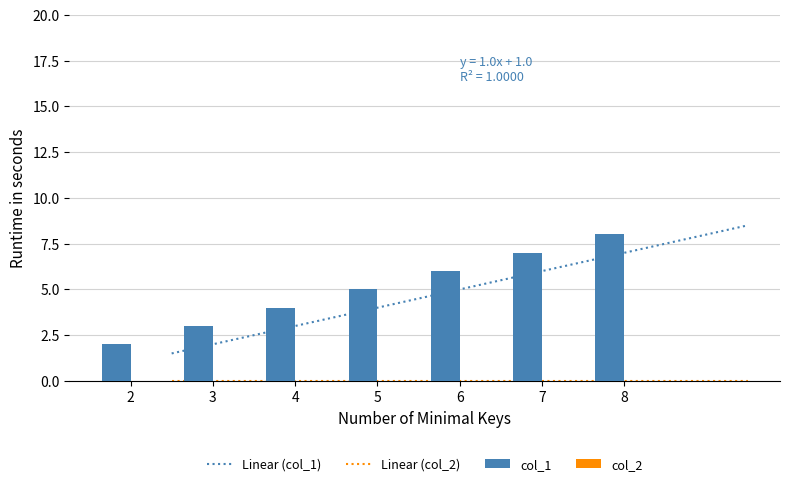

List the labels in order of col_1 value, smallest first.

2, 3, 4, 5, 6, 7, 8